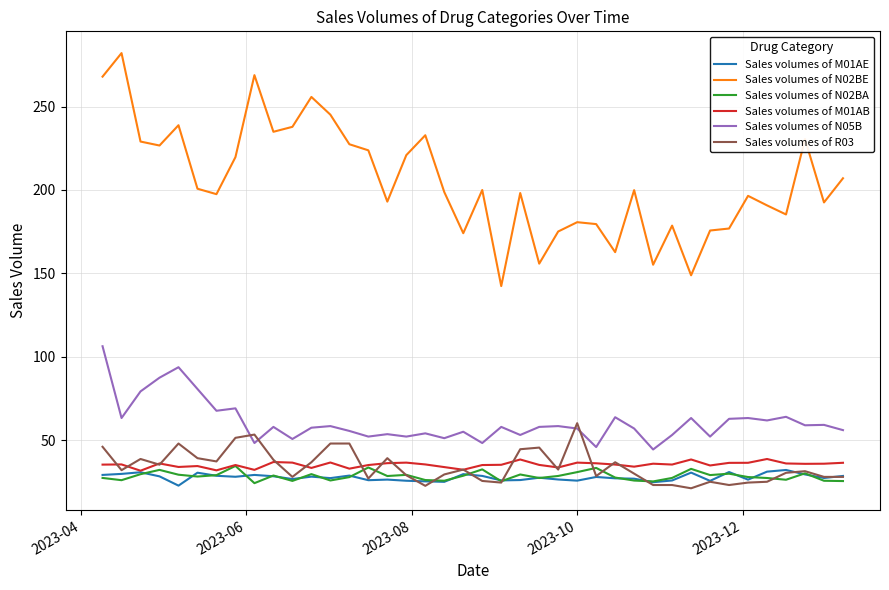

True or false: Sales volumes of M01AE and Sales volumes of N02BE cross at least once.

False